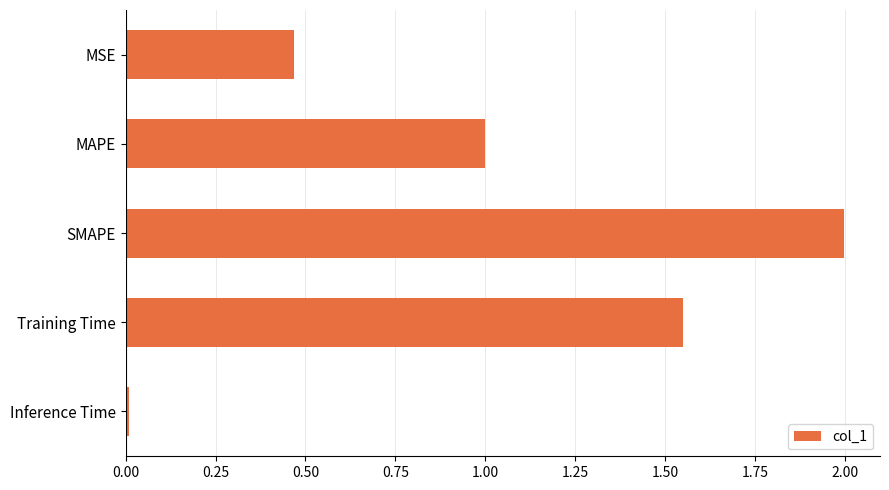

How many bars are there in total?

5